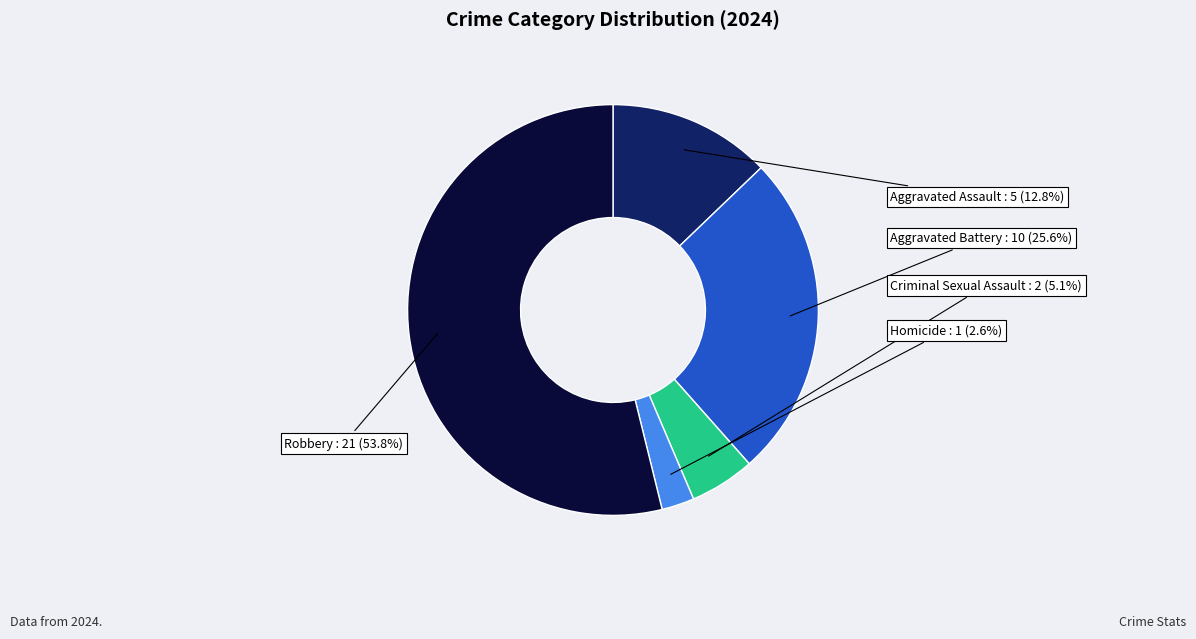

Which slice is the largest?

Robbery